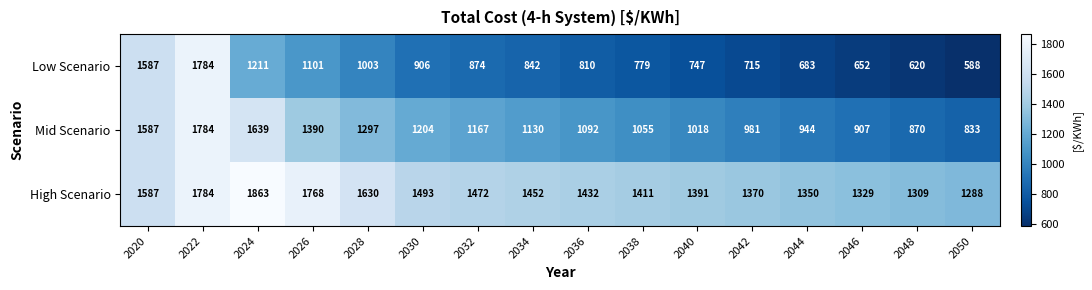

Which series has the largest total across all categories?

High Scenario